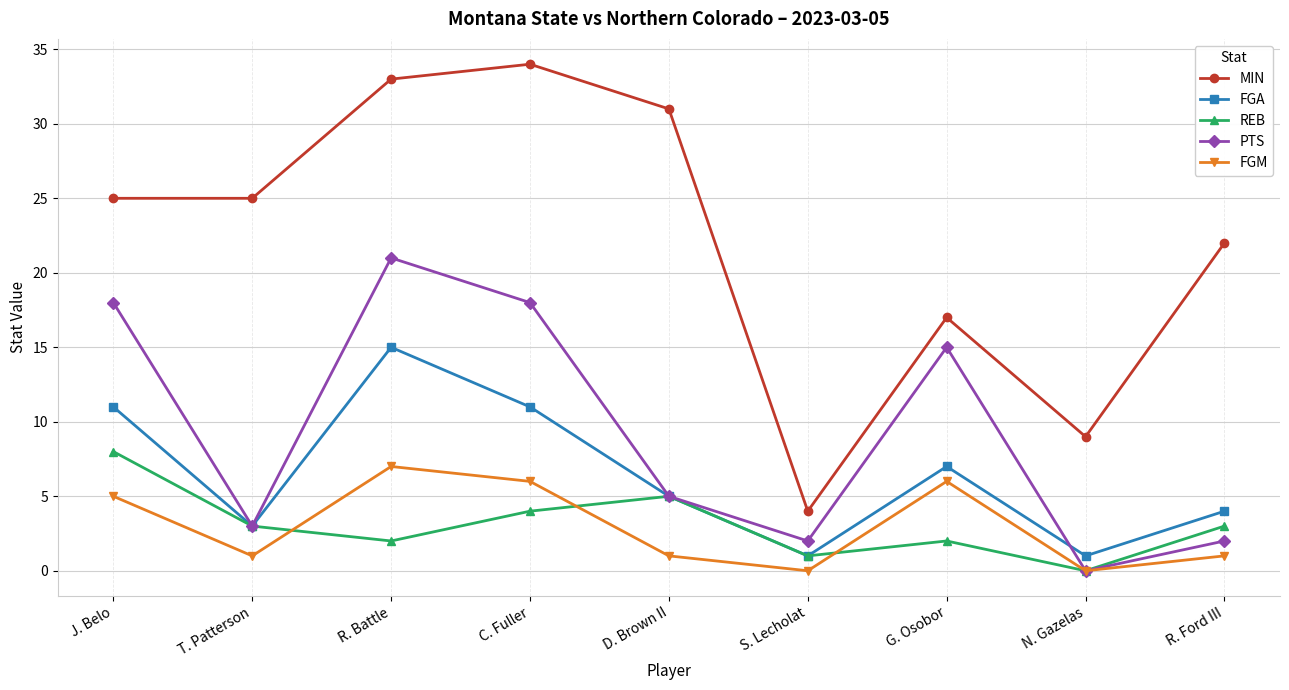

True or false: MIN and PTS intersect in this chart.

False